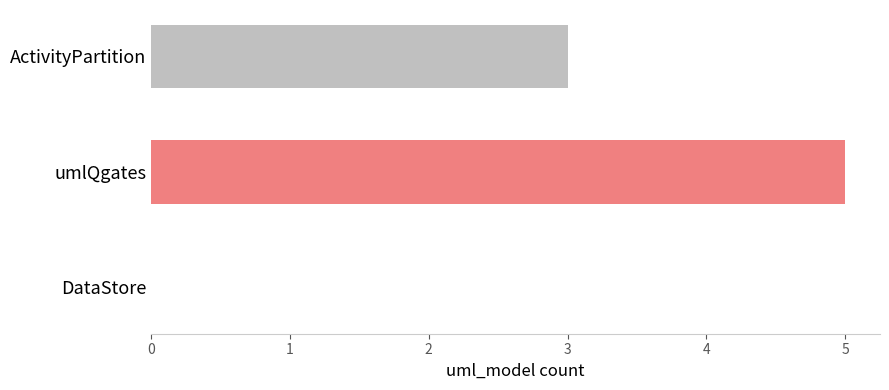

Is it true that the value at ActivityPartition is 3?

True